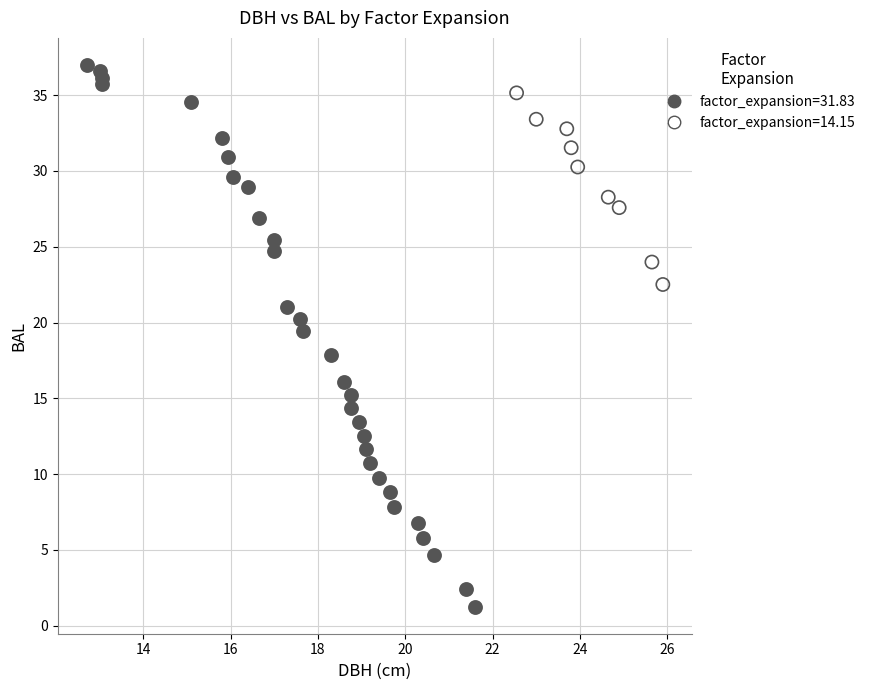

What are all the series names shown in the legend?

factor_expansion=31.83, factor_expansion=14.15